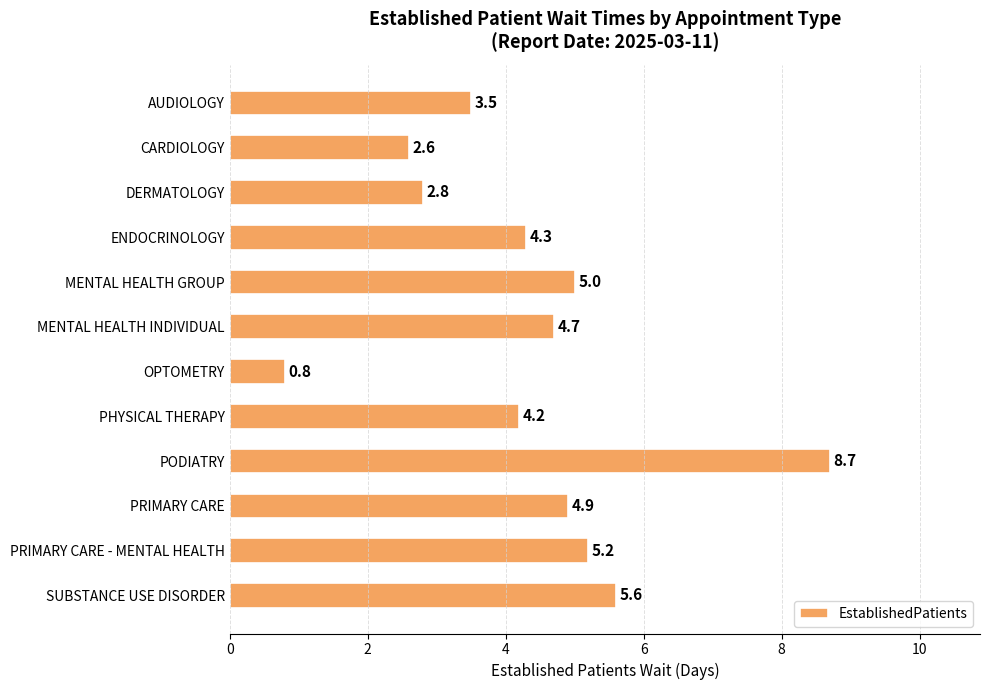

What is the label of the 8th bar from the top?

PHYSICAL THERAPY